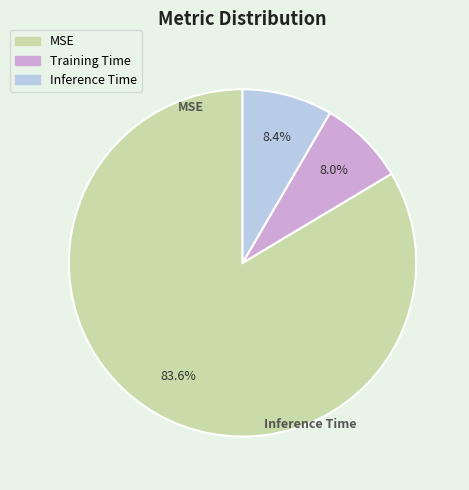

Count the number of slices in the pie.

3